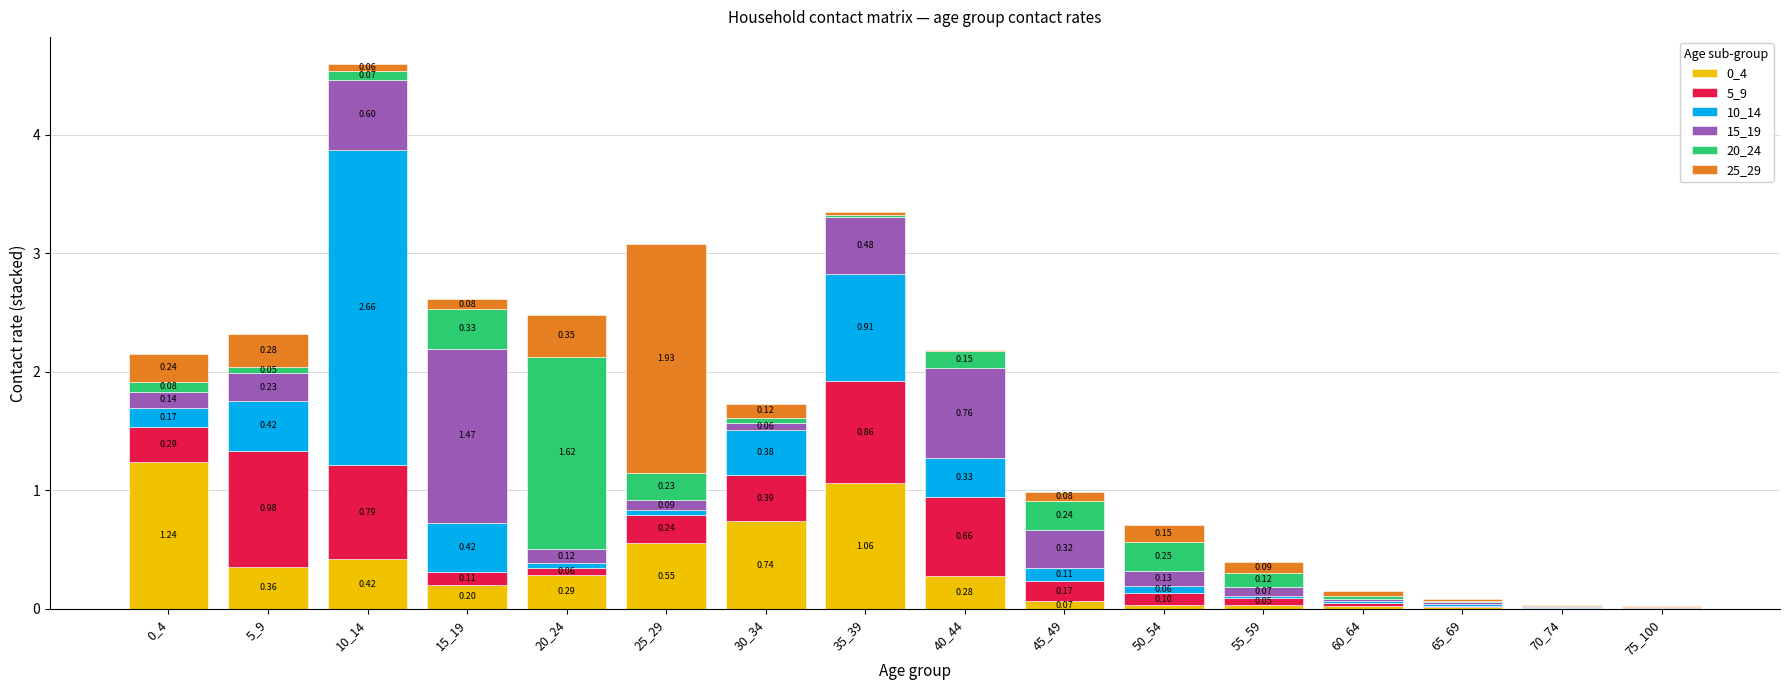

List the labels in order of 25_29 value, smallest first.

70_74, 75_100, 40_44, 65_69, 35_39, 60_64, 10_14, 45_49, 15_19, 55_59, 30_34, 50_54, 0_4, 5_9, 20_24, 25_29